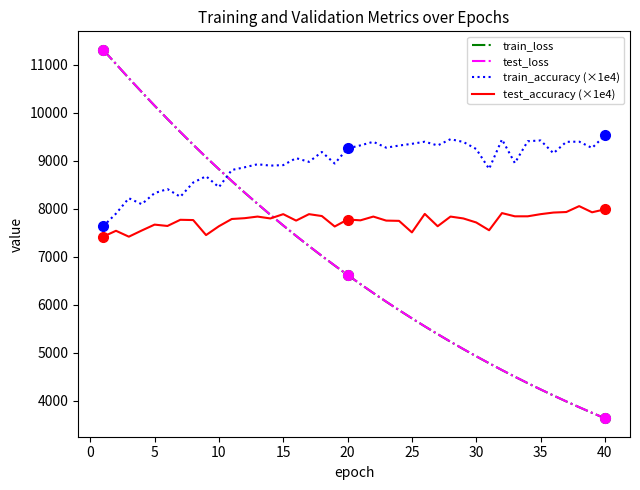

After their last crossing, which series has the higher values: train_accuracy (×1e4) or test_loss?

train_accuracy (×1e4)